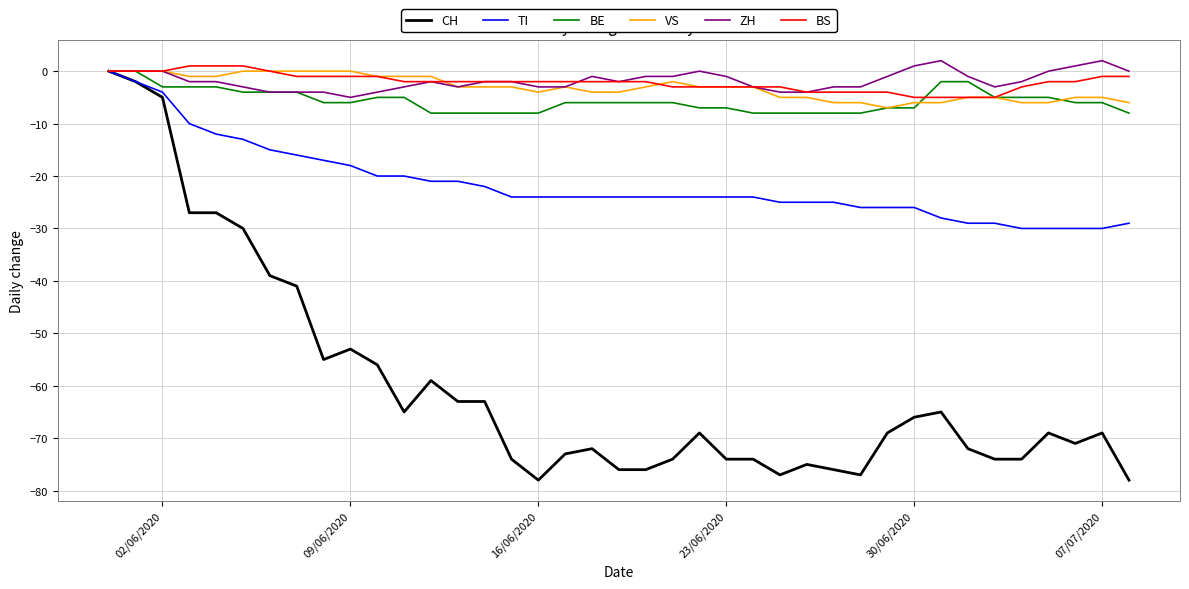

Which series has the widest spread of values?

CH